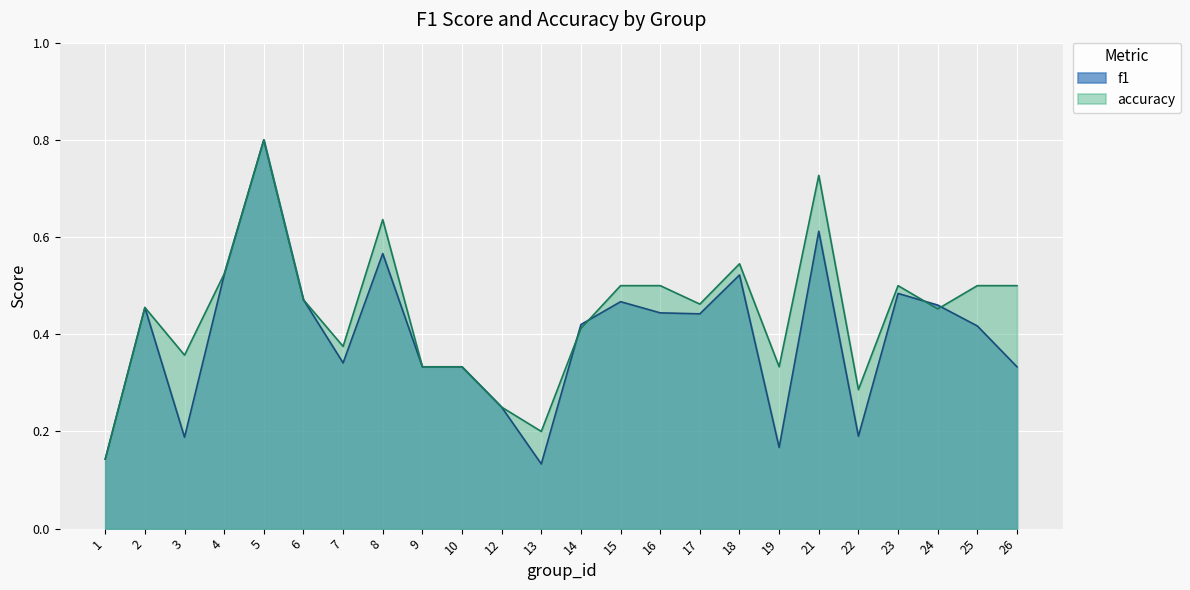

What value does the f1 series have at 15?

0.5